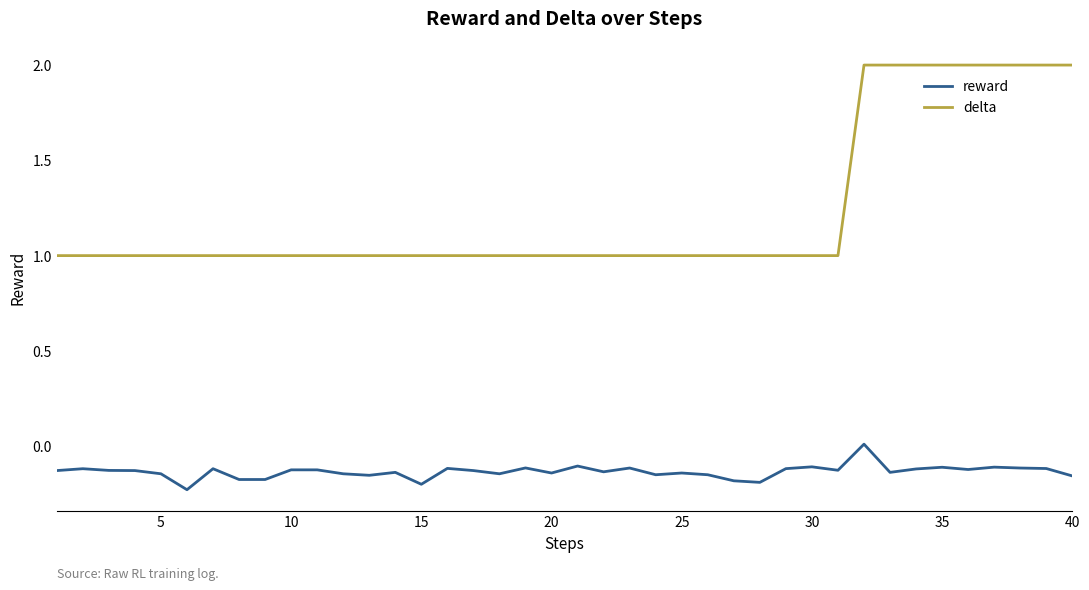

At how many categories does at least one series exceed 0?

40